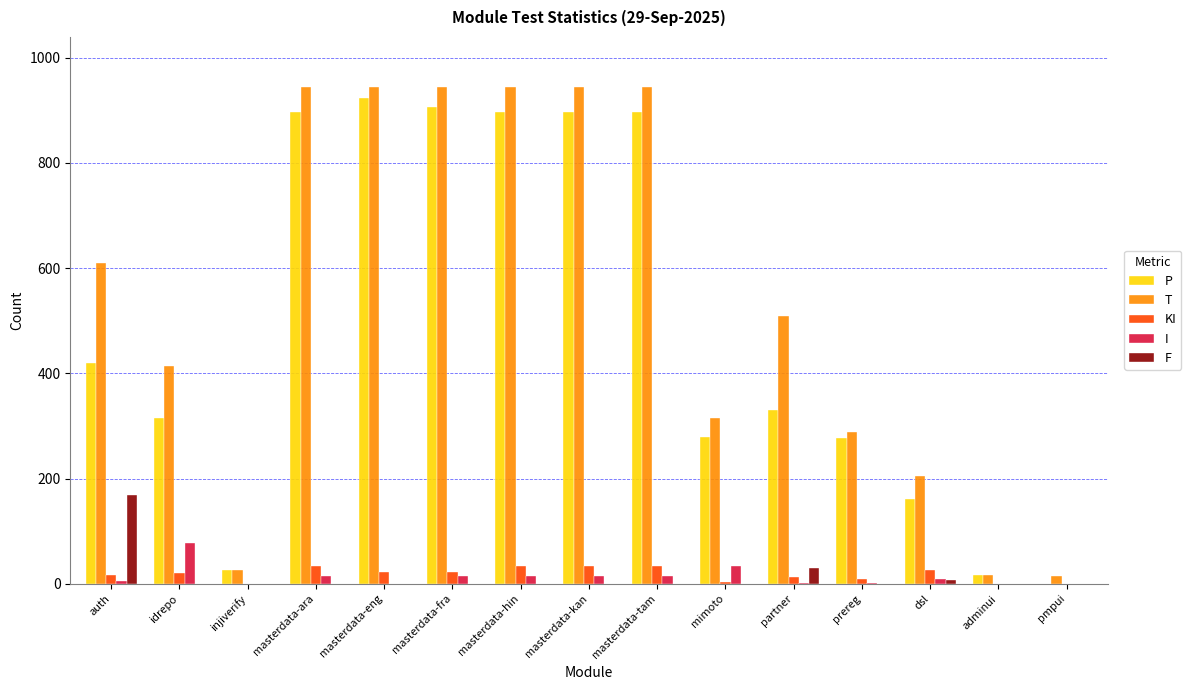

What is the maximum value shown in the chart?

945